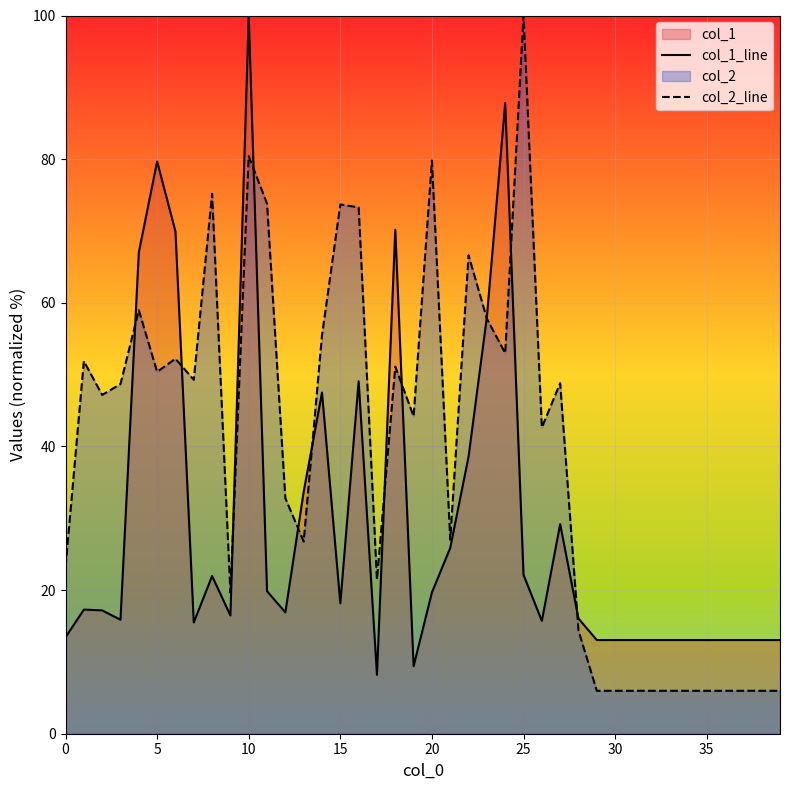

Which series has the largest range (max minus min)?

col_2_line